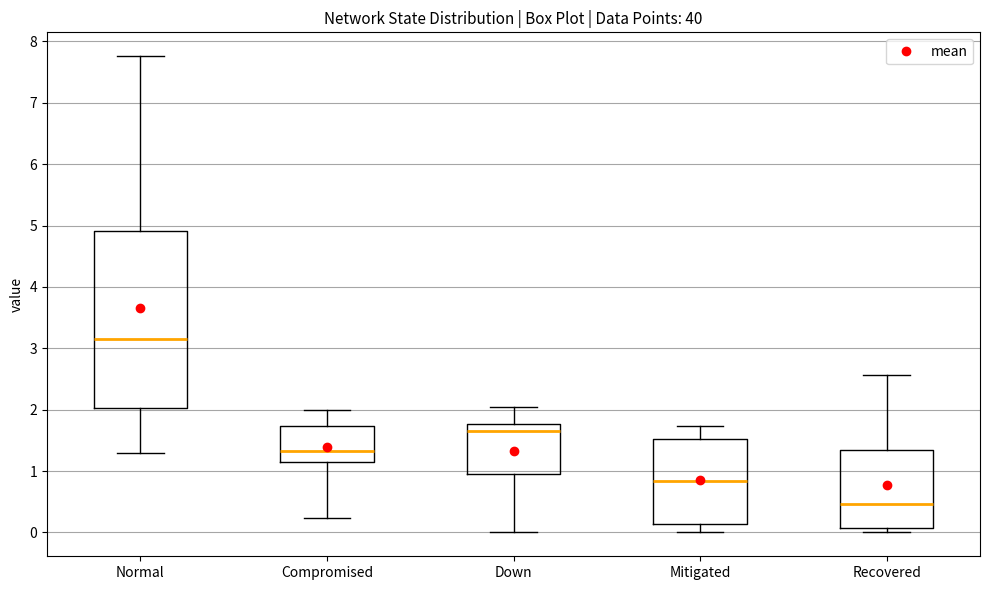

Reading left to right, transcribe this box plot: for each box, give where its median line is, the range the box spans, and where its two whiskers end, as read against the y-axis. The values are not printed on the chart, so give them approximately, as read against the axis.

Normal: median 3.2, box 2.0 to 4.9, whiskers 1.3 to 7.8
Compromised: median 1.3, box 1.1 to 1.7, whiskers 0.2 to 2.0
Down: median 1.7, box 1.0 to 1.8, whiskers 0.0 to 2.1
Mitigated: median 0.8, box 0.1 to 1.5, whiskers 0.0 to 1.7
Recovered: median 0.5, box 0.1 to 1.3, whiskers 0.0 to 2.6